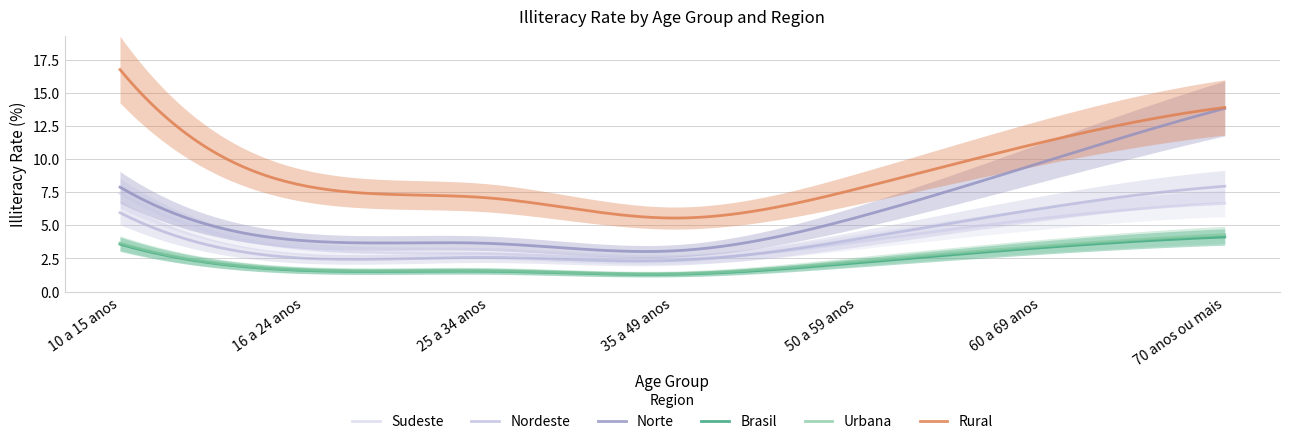

Which series has the largest total across all categories?

Rural